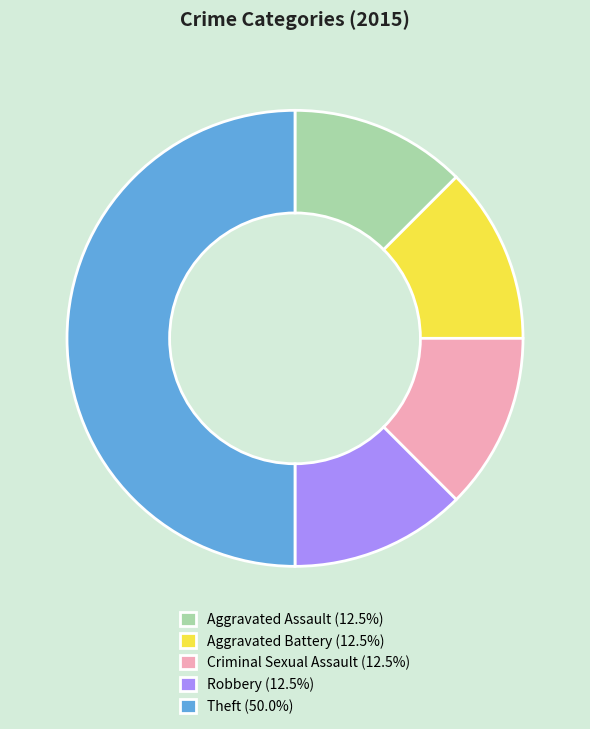

Does Aggravated Assault (12.5%) account for over 50% of the chart?

No